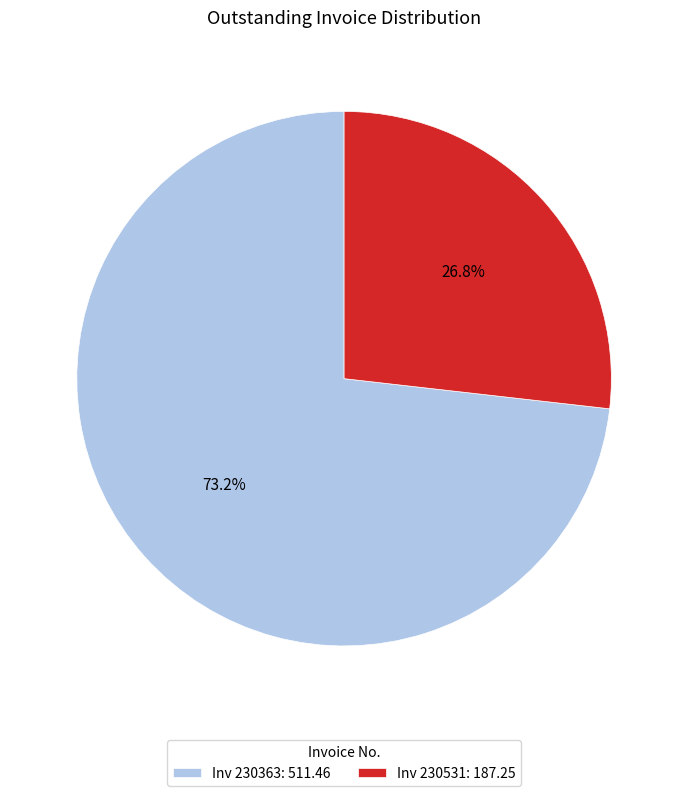

What percentage is NOT represented by Inv 230363: 511.46?

26.8%